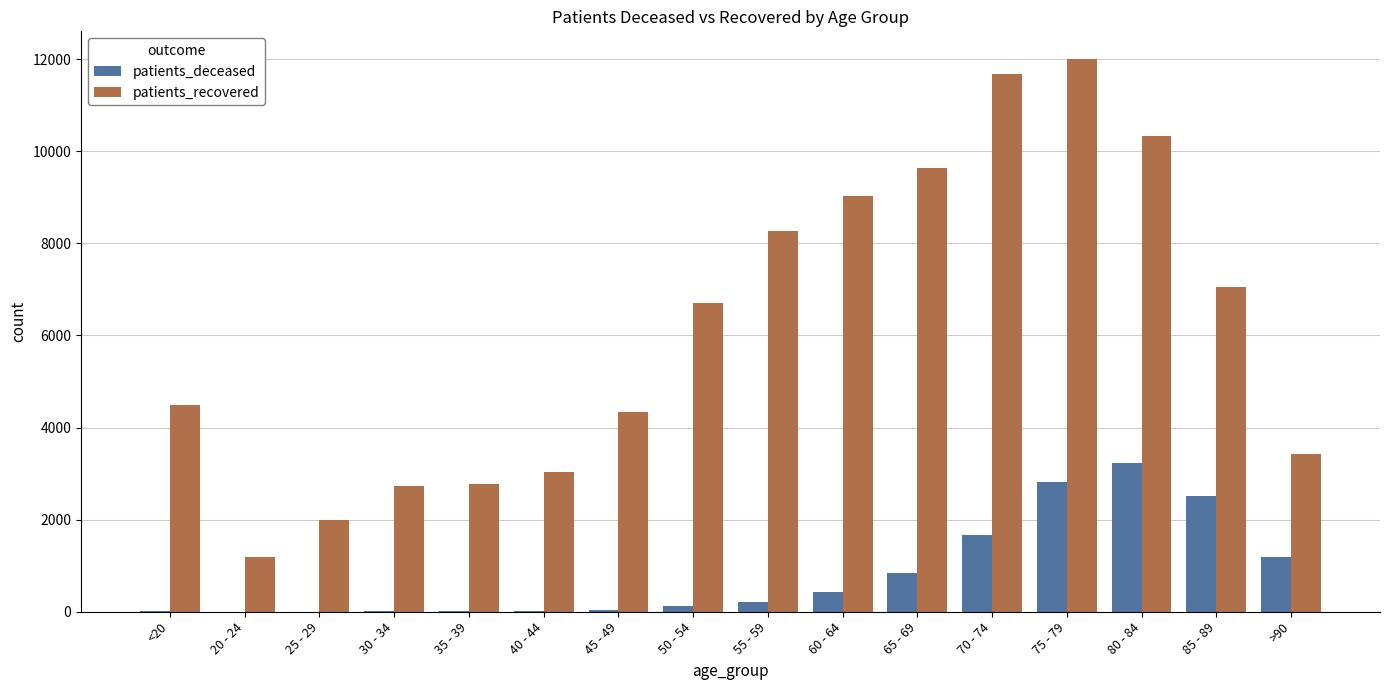

Which series has the largest range (max minus min)?

patients_recovered